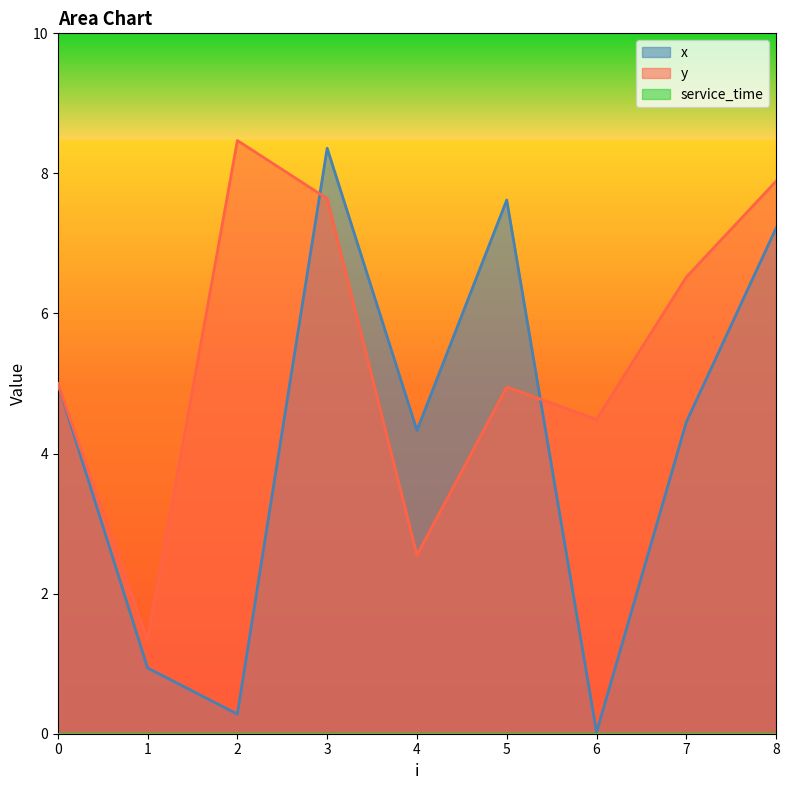

Reading right to left, extract all data points from this chart.

x: 7.2	4.5	0.0	7.6	4.3	8.4	0.3	0.9	5.0
y: 7.9	6.5	4.5	5.0	2.5	7.6	8.5	1.3	5.0